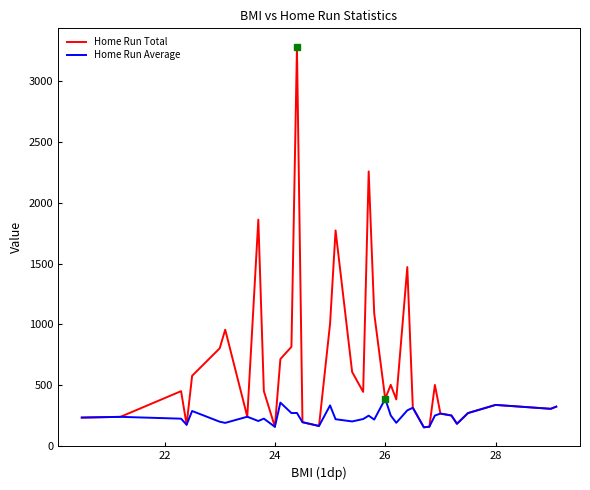

List the series in order of their overall mean, highest first.

Home Run Total, Home Run Average